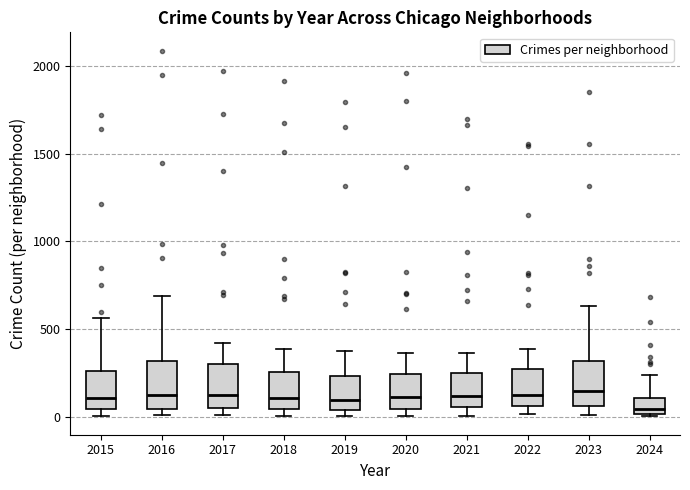

Which box has the lowest median line?

2024